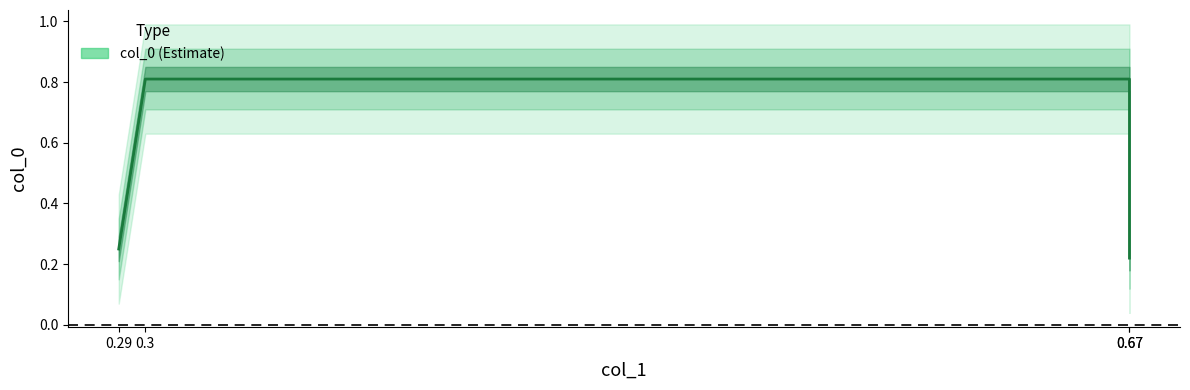

The chart shows a value of 0.2 at 0.29. True or false?

True